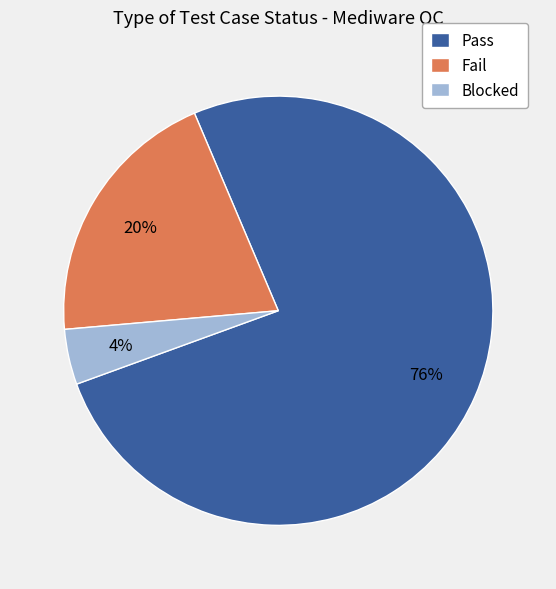

Which category has the smallest portion of the pie?

Blocked